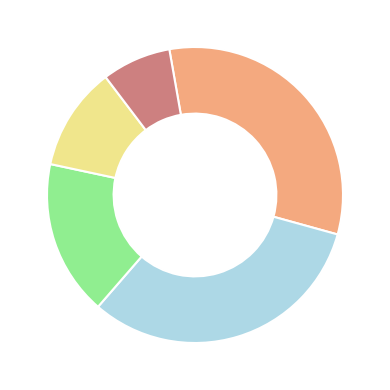

Is there any slice that represents more than half of the pie?

No